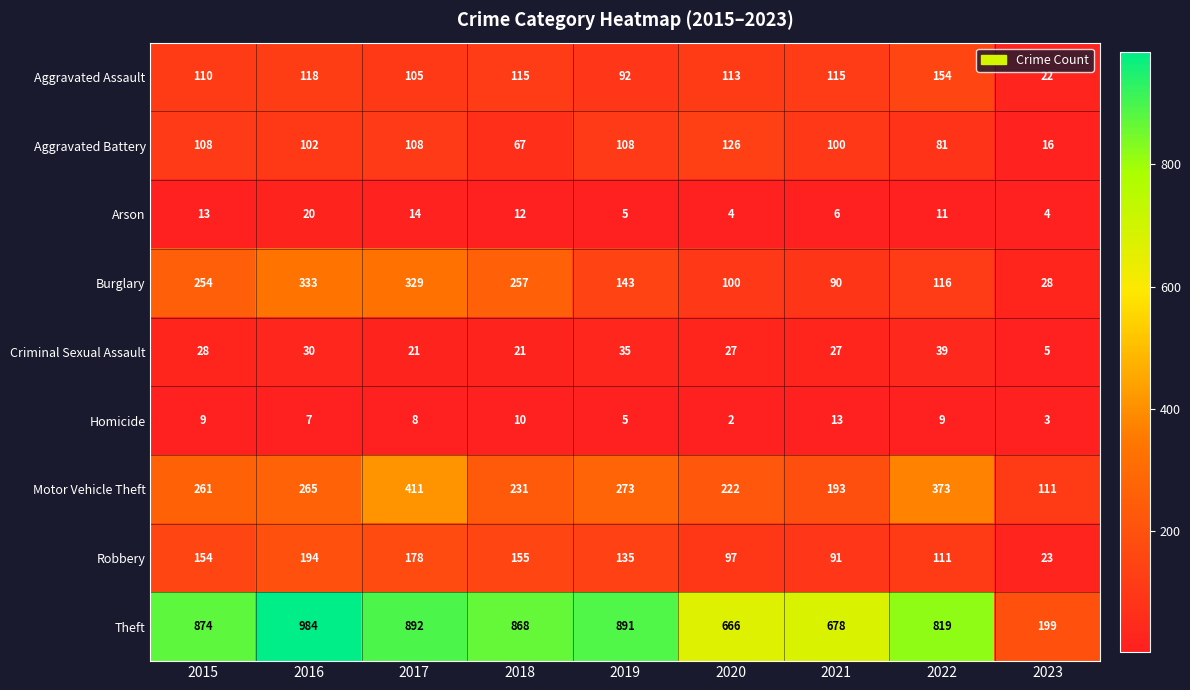

What is the difference between the maximum and minimum values in the Aggravated Assault series?

132